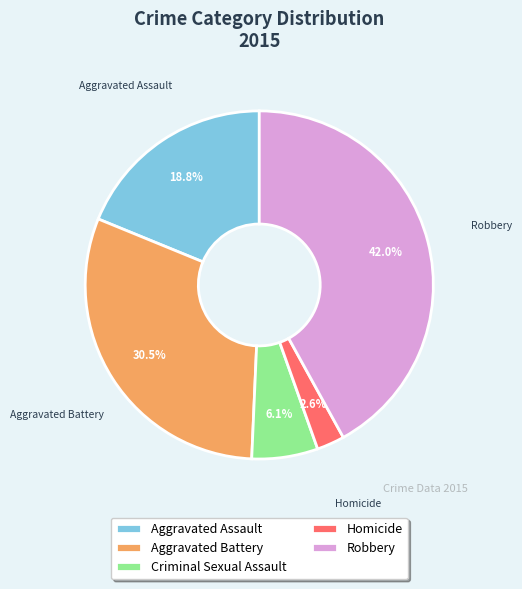

Which category has the smallest portion of the pie?

Homicide